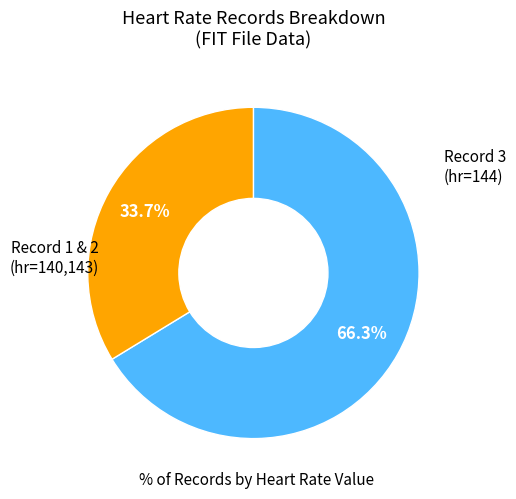

Is there a majority slice in this chart?

Yes